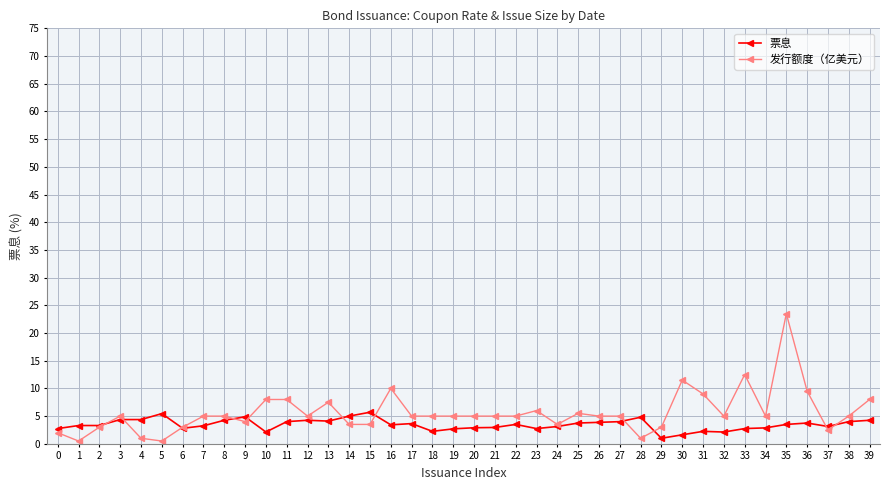

Rank the series by their average value, from highest to lowest.

发行额度（亿美元）, 票息